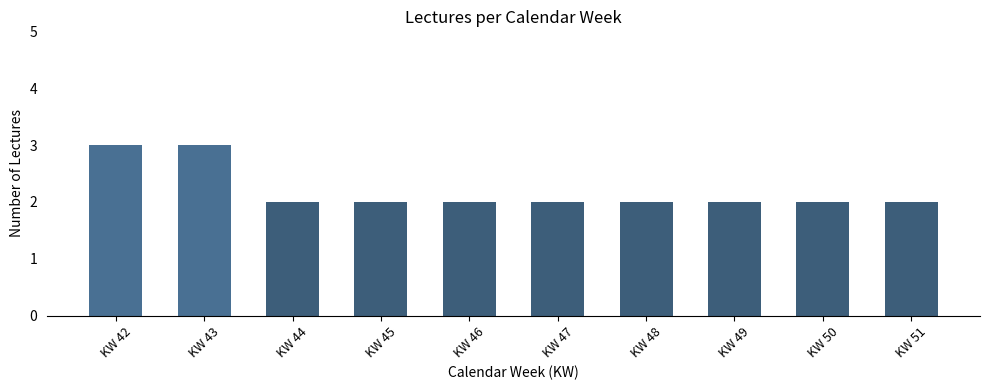

What is the sum of all values?

22